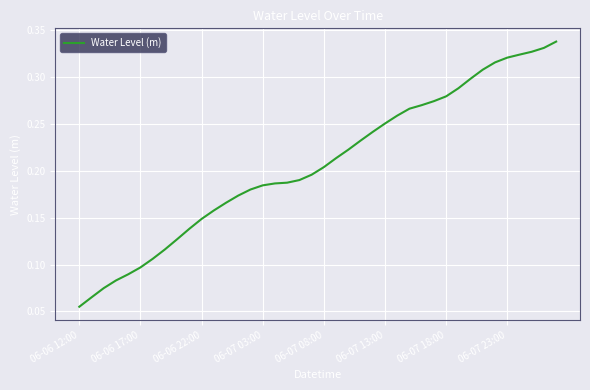

Does the chart display data point markers on the line(s)?

No